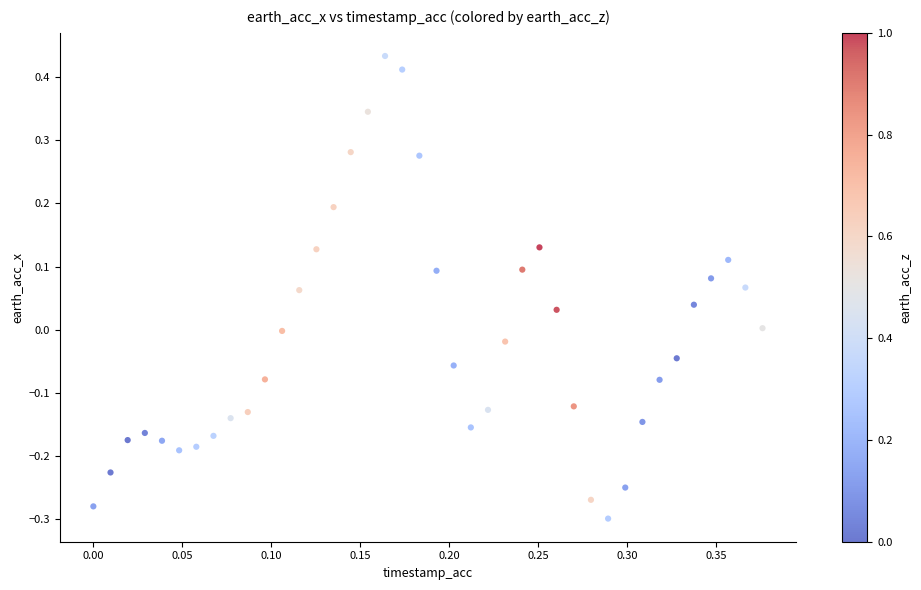

What is the range of Y values (max minus min)?

0.7